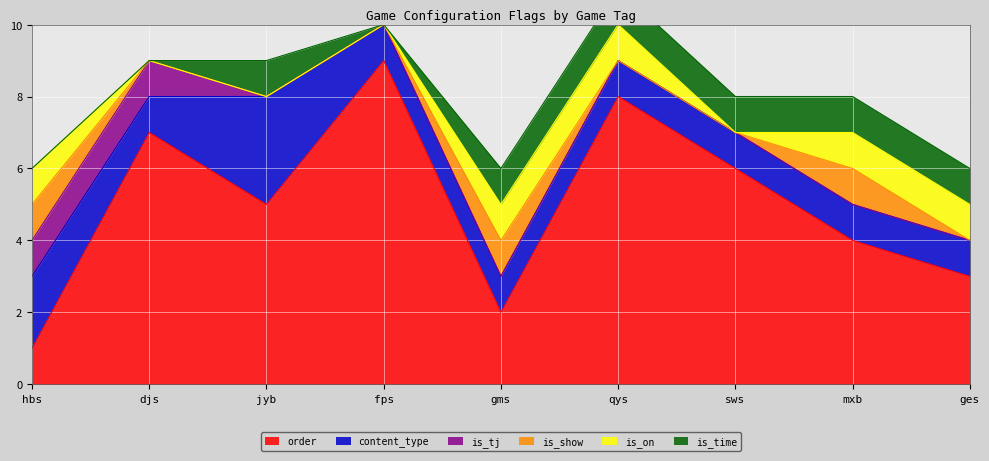

What are all the series names shown in the legend?

order, content_type, is_tj, is_show, is_on, is_time